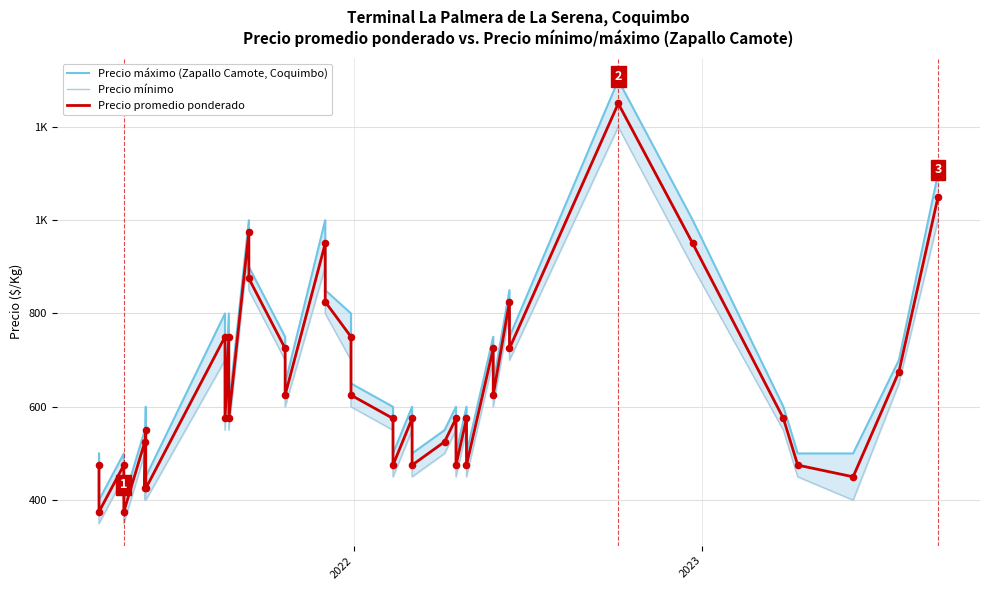

Which series has the largest Y range (max minus min)?

Precio máximo (Zapallo Camote, Coquimbo)